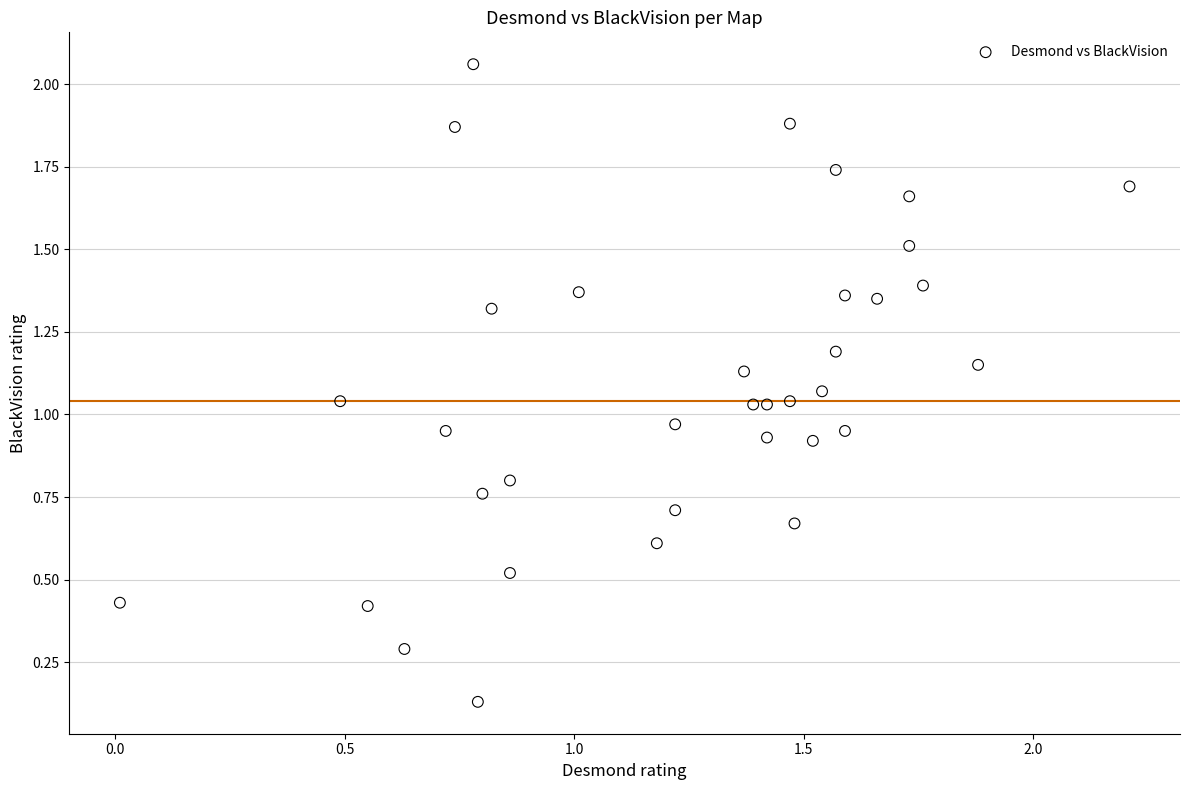

How many points are shown in the scatter plot?

35